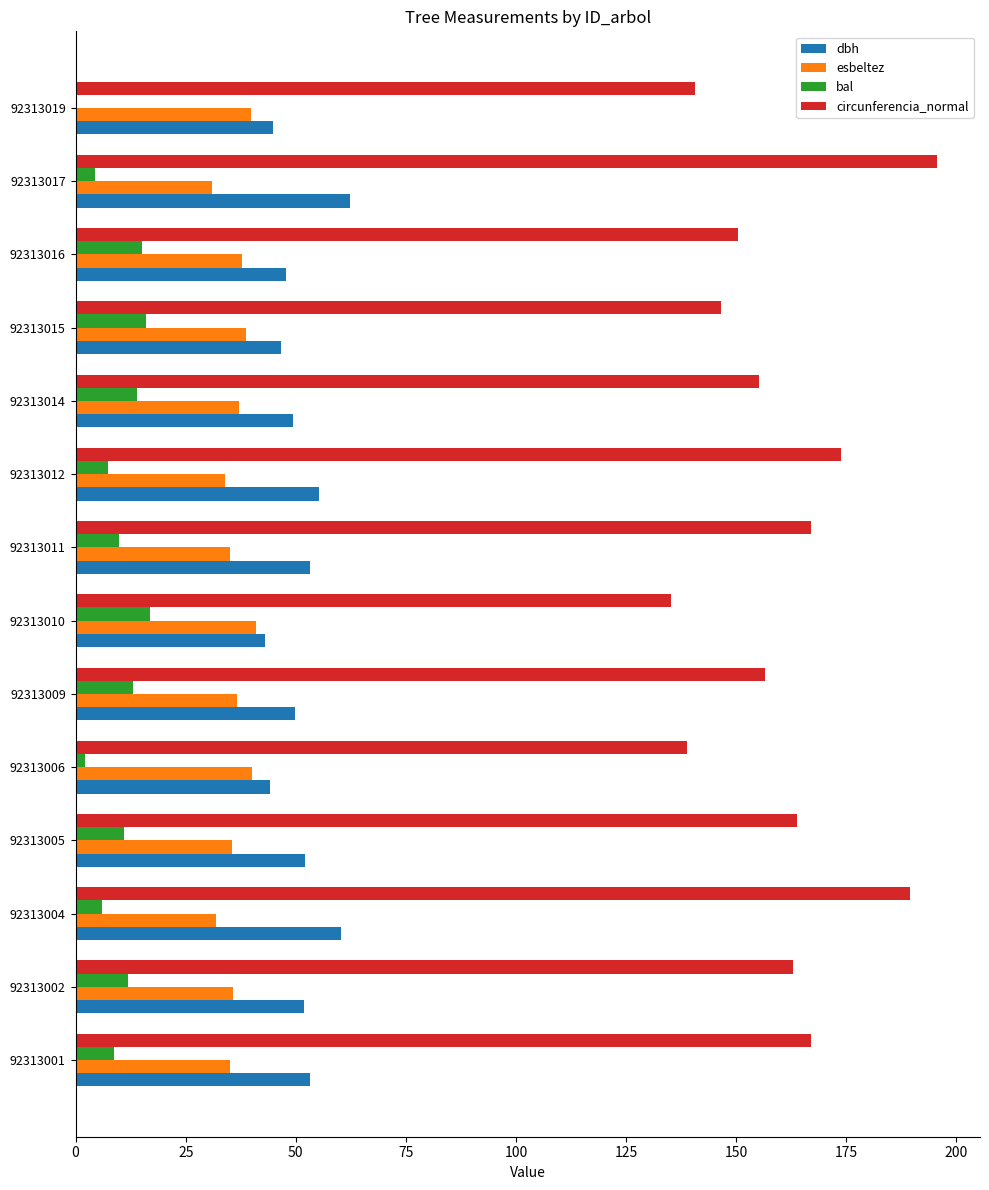

Is it true that bal equals 25.6 at 92313010?

False